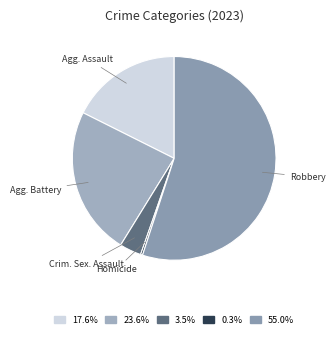

How many slices are in this pie chart?

5